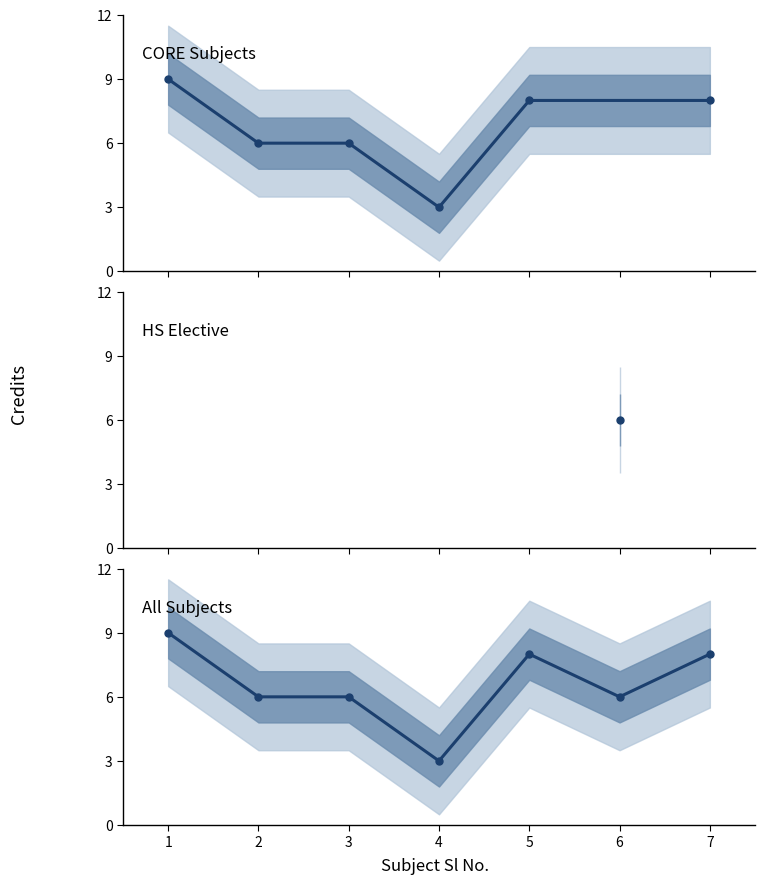

Reading left to right, extract all data points from this chart.

9	6	6	3	8	6	8